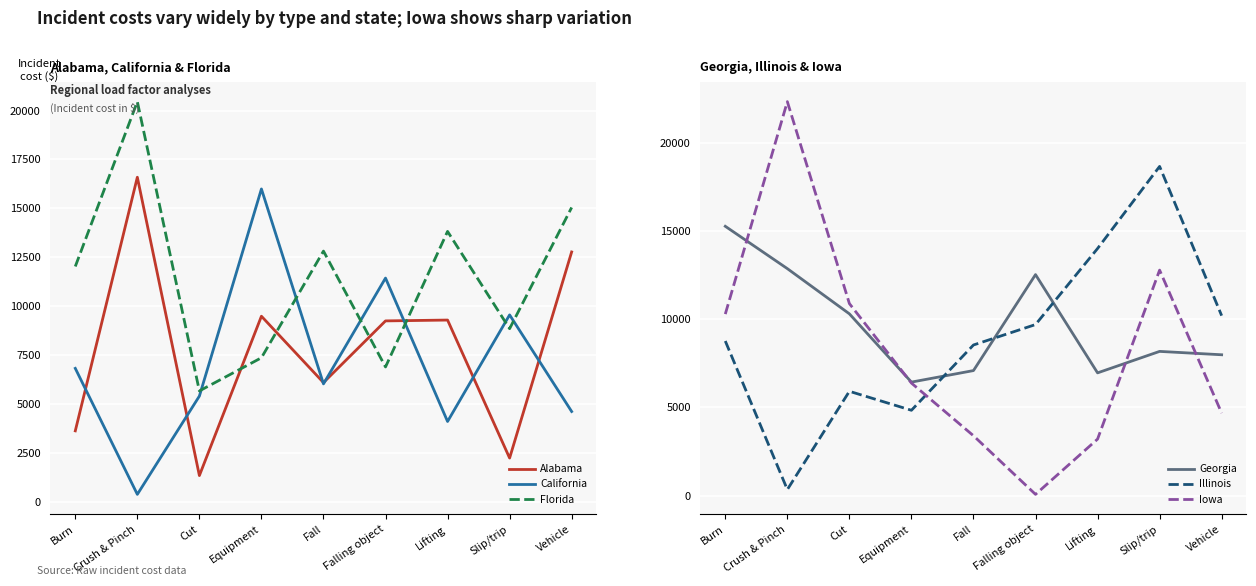

List the labels in order of Iowa value, smallest first.

Falling object, Lifting, Fall, Vehicle, Equipment, Burn, Cut, Slip/trip, Crush & Pinch